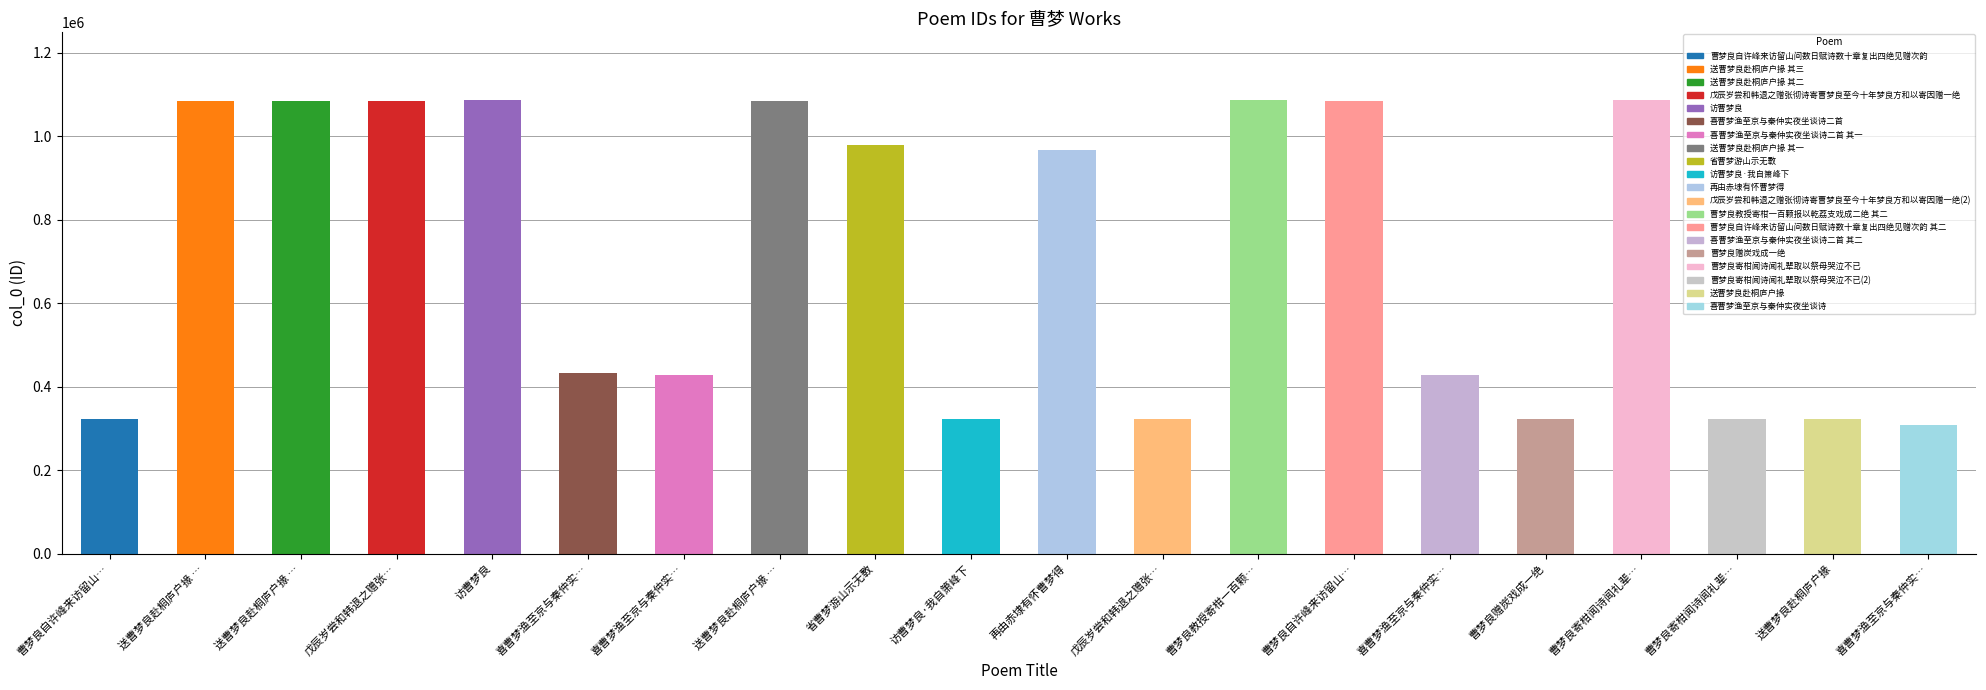

What is the approximate value at 428869?

428869